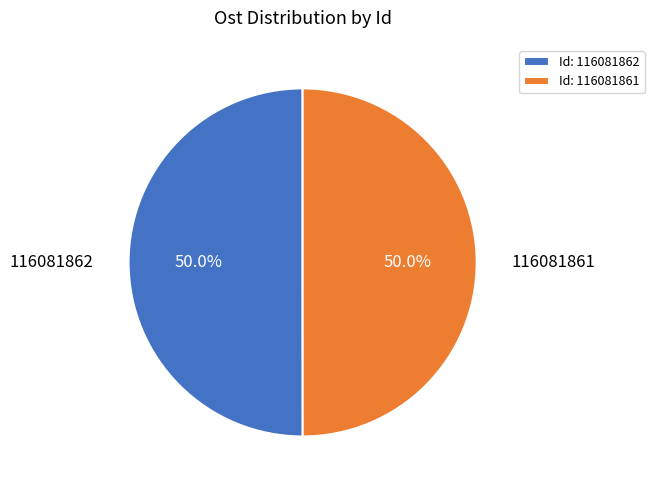

What is the ratio of the value at 116081862 to the value at 116081861?

1.0